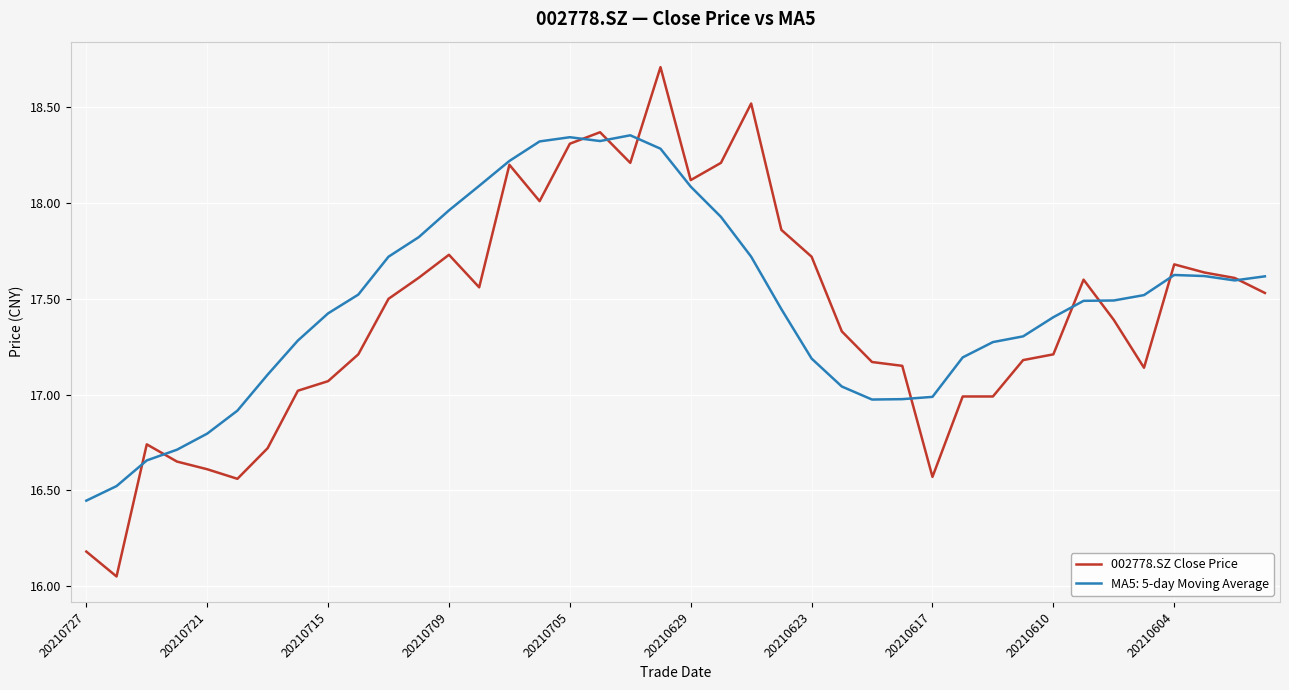

What is the highest value of the 002778.SZ Close Price series?

18.7